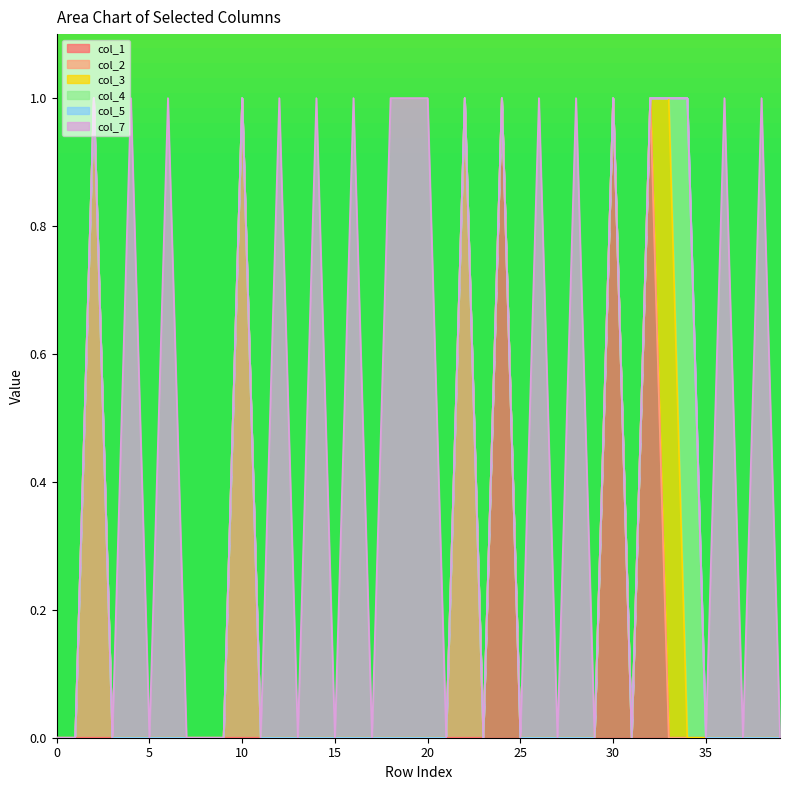

Reading left to right, transcribe all the data shown in this chart.

col_1: 0=0	1=0	2=0	3=0	4=0	5=0	6=0	7=0	8=0	9=0	10=0	11=0	12=0	13=0	14=0	15=0	16=0	17=0	18=0	19=0	20=0	21=0	22=0	23=0	24=1	25=0	26=0	27=0	28=0	29=0	30=1	31=0	32=1	33=0	34=0	35=0	36=0	37=0	38=0	39=0
col_2: 0=0	1=0	2=1	3=0	4=0	5=0	6=0	7=0	8=0	9=0	10=1	11=0	12=0	13=0	14=0	15=0	16=0	17=0	18=0	19=0	20=0	21=0	22=1	23=0	24=0	25=0	26=0	27=0	28=0	29=0	30=0	31=0	32=0	33=0	34=0	35=0	36=0	37=0	38=0	39=0
col_3: 0=0	1=0	2=0	3=0	4=0	5=0	6=0	7=0	8=0	9=0	10=0	11=0	12=0	13=0	14=0	15=0	16=0	17=0	18=0	19=0	20=0	21=0	22=0	23=0	24=0	25=0	26=0	27=0	28=0	29=0	30=0	31=0	32=0	33=1	34=0	35=0	36=0	37=0	38=0	39=0
col_4: 0=0	1=0	2=0	3=0	4=0	5=0	6=0	7=0	8=0	9=0	10=0	11=0	12=0	13=0	14=0	15=0	16=0	17=0	18=0	19=0	20=0	21=0	22=0	23=0	24=0	25=0	26=0	27=0	28=0	29=0	30=0	31=0	32=0	33=0	34=1	35=0	36=0	37=0	38=0	39=0
col_5: 0=0	1=0	2=0	3=0	4=0	5=0	6=0	7=0	8=0	9=0	10=0	11=0	12=0	13=0	14=0	15=0	16=0	17=0	18=0	19=0	20=0	21=0	22=0	23=0	24=0	25=0	26=0	27=0	28=0	29=0	30=0	31=0	32=0	33=0	34=0	35=0	36=0	37=0	38=0	39=0
col_7: 0=0	1=0	2=0	3=0	4=1	5=0	6=1	7=0	8=0	9=0	10=0	11=0	12=1	13=0	14=1	15=0	16=1	17=0	18=1	19=1	20=1	21=0	22=0	23=0	24=0	25=0	26=1	27=0	28=1	29=0	30=0	31=0	32=0	33=0	34=0	35=0	36=1	37=0	38=1	39=0